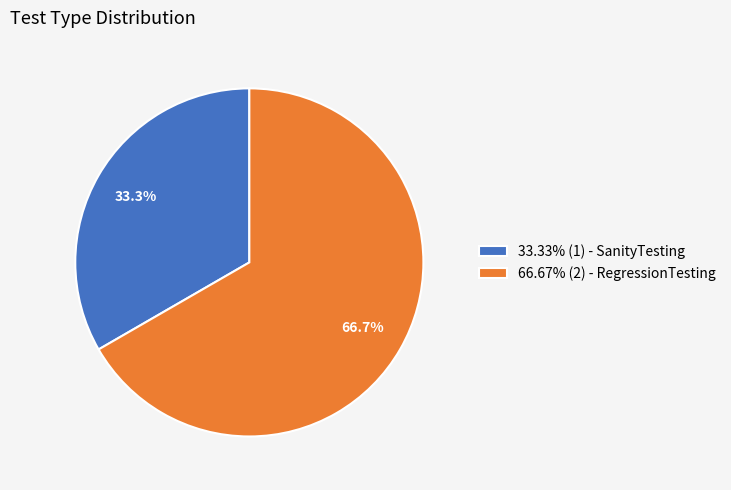

Does 33.33% (1) - SanityTesting account for over 50% of the chart?

No